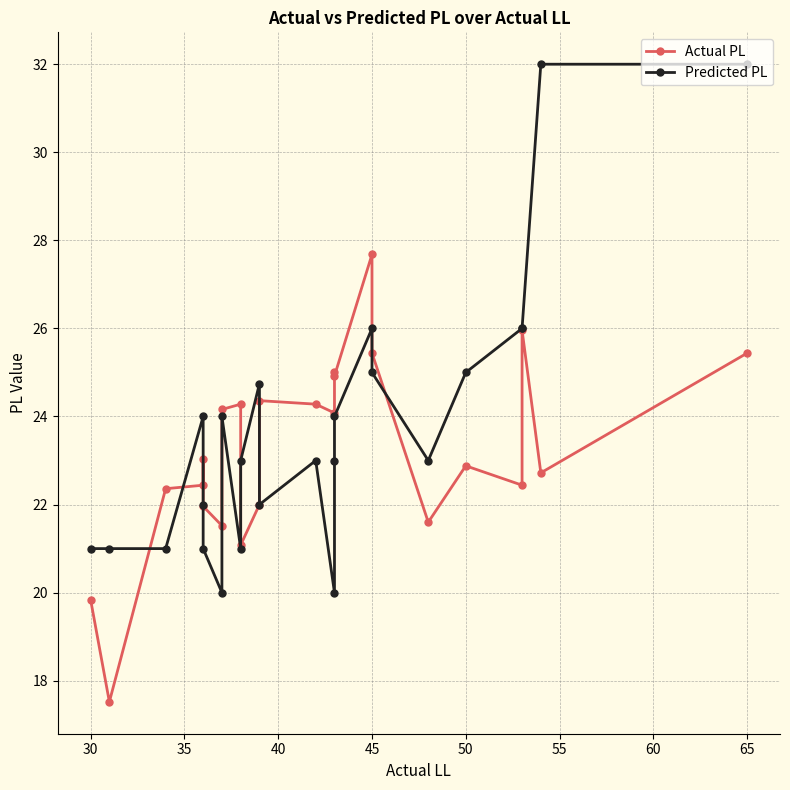

Count the number of data series in this chart.

2